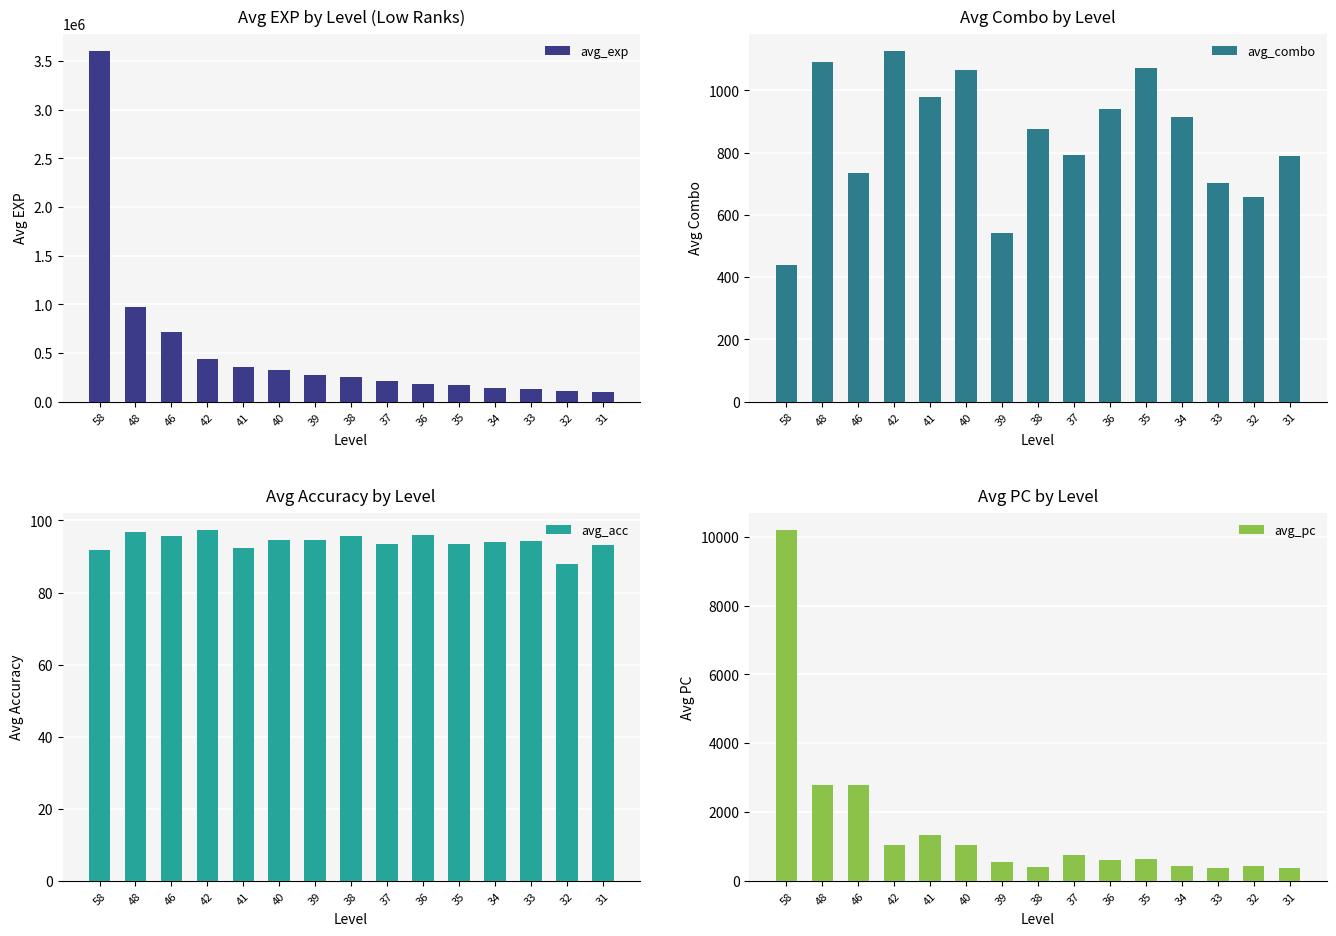

At which category does the chart reach its minimum across all series?

32